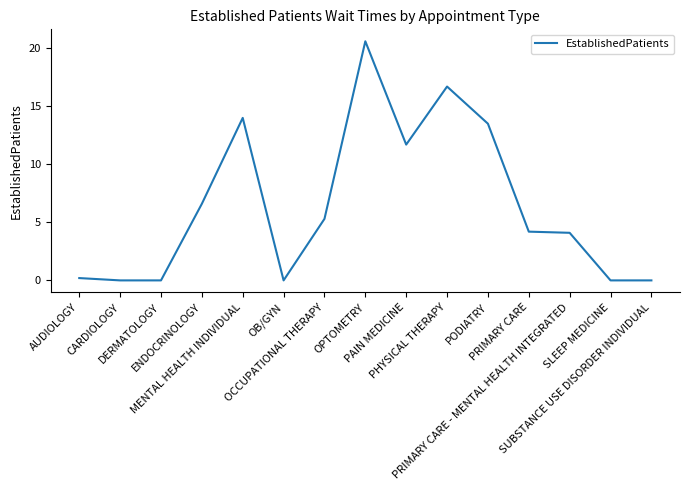

Reading right to left, list all the values displayed in this chart.

0.0	0.0	4.1	4.2	13.5	16.7	11.7	20.6	5.3	0.0	14.0	6.6	0.0	0.0	0.2